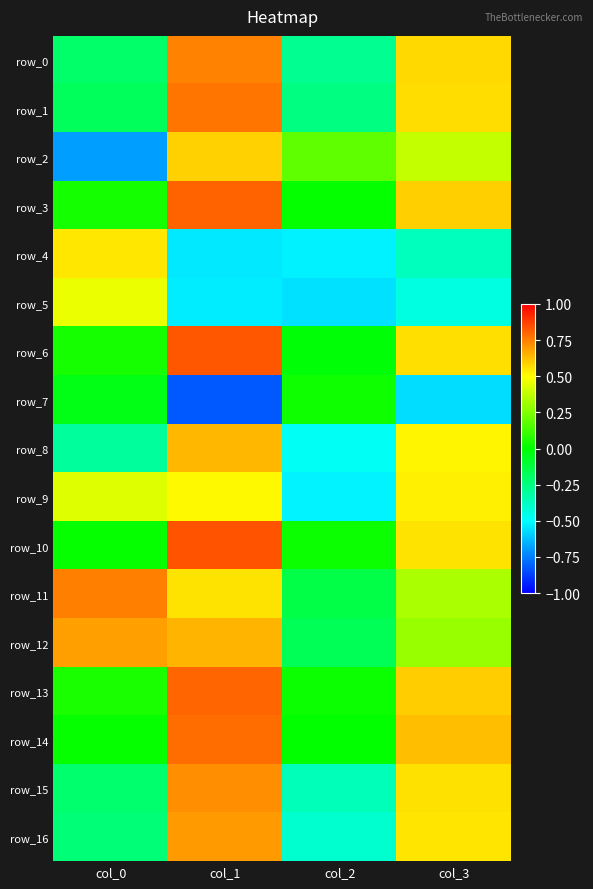

True or false: row_1 has a value of 0.4 at col_1.

False